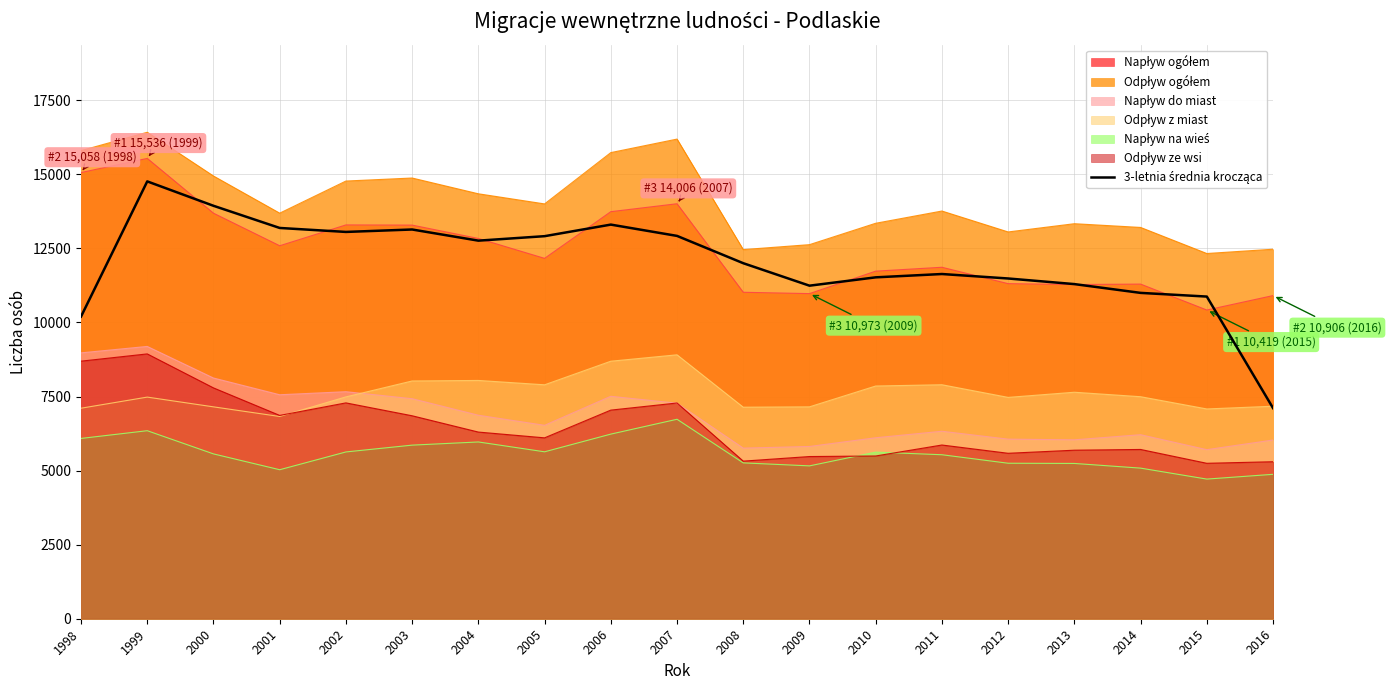

Which category has the lowest value across all series?

2015